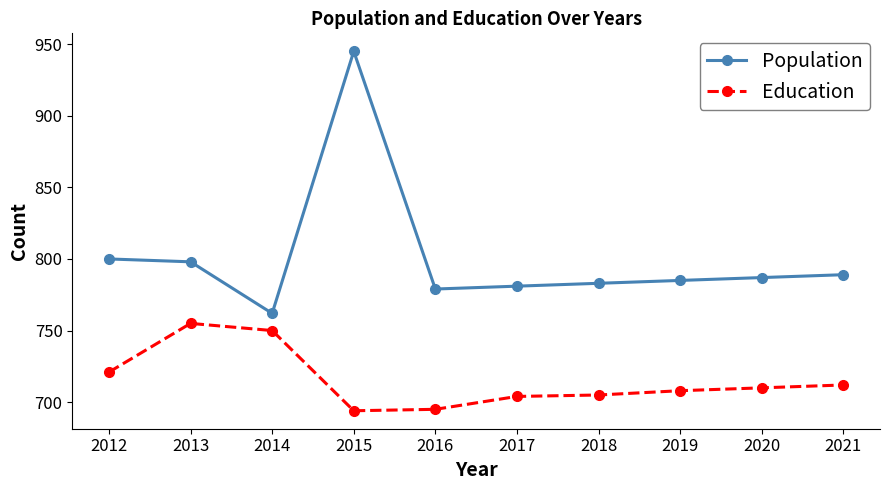

The value of Education at 2015 is 694. True or false?

True